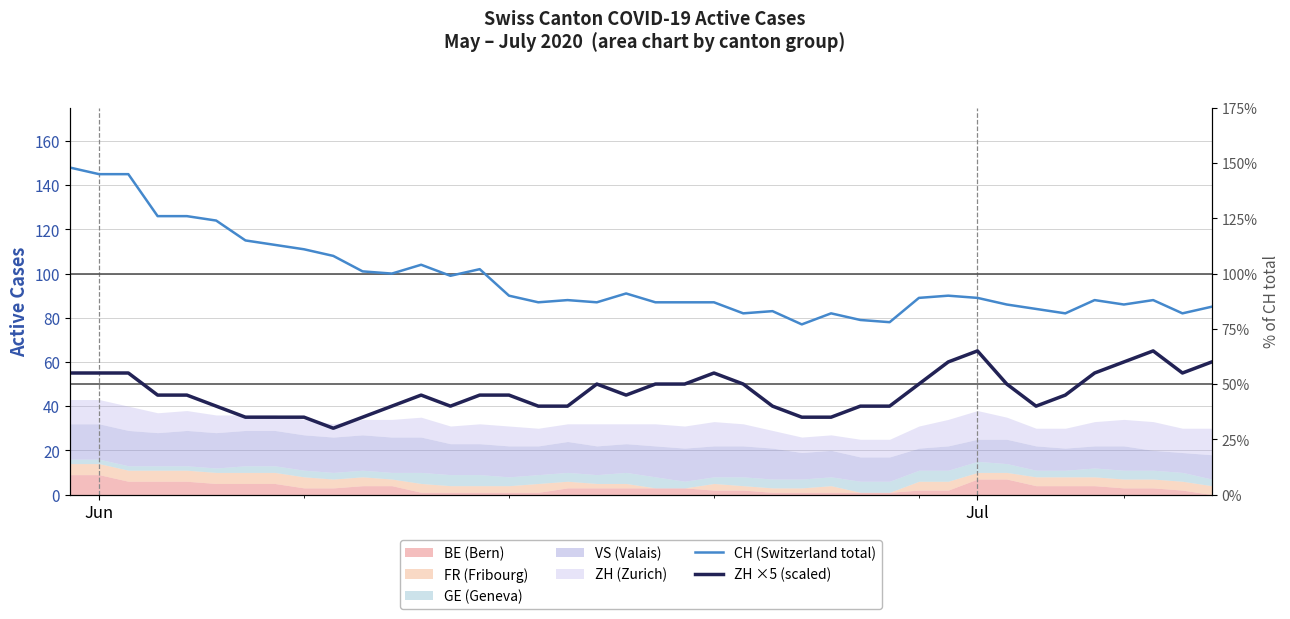

What is the average value of the CH (Switzerland total) series?

98